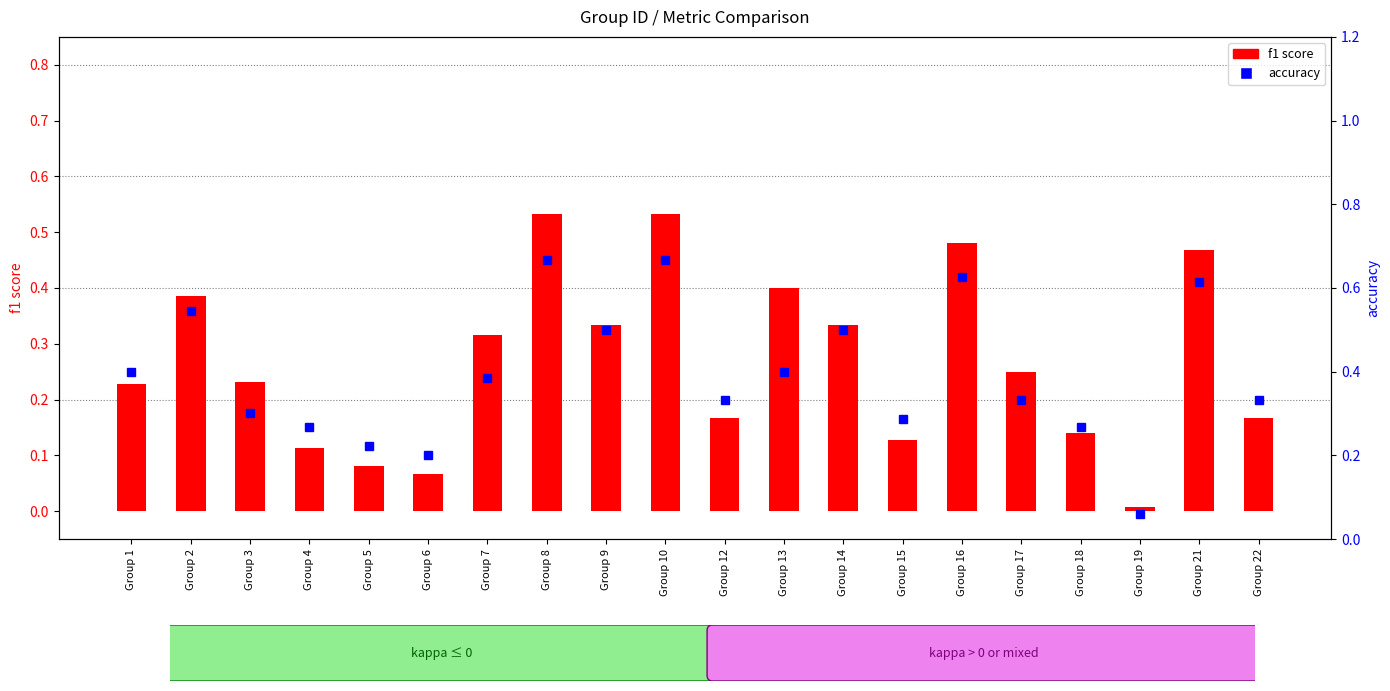

Reading left to right, list all the values displayed in this chart.

f1 score: Group 1=0.2	Group 2=0.4	Group 3=0.2	Group 4=0.1	Group 5=0.1	Group 6=0.1	Group 7=0.3	Group 8=0.5	Group 9=0.3	Group 10=0.5	Group 12=0.2	Group 13=0.4	Group 14=0.3	Group 15=0.1	Group 16=0.5	Group 17=0.2	Group 18=0.1	Group 19=0.0	Group 21=0.5	Group 22=0.2
accuracy: Group 1=0.4	Group 2=0.5	Group 3=0.3	Group 4=0.3	Group 5=0.2	Group 6=0.2	Group 7=0.4	Group 8=0.7	Group 9=0.5	Group 10=0.7	Group 12=0.3	Group 13=0.4	Group 14=0.5	Group 15=0.3	Group 16=0.6	Group 17=0.3	Group 18=0.3	Group 19=0.1	Group 21=0.6	Group 22=0.3